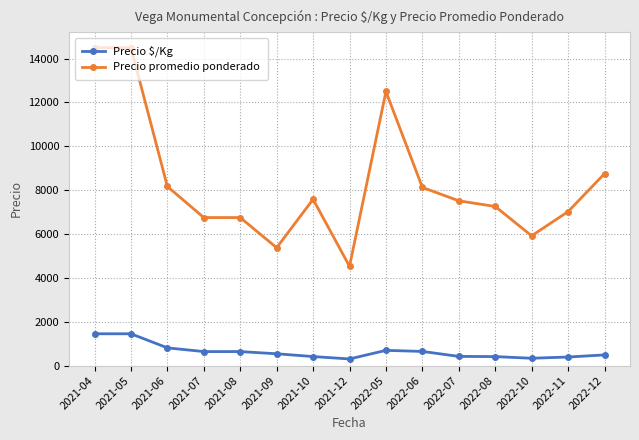

What is the label of the 6th point from the left?

2021-09